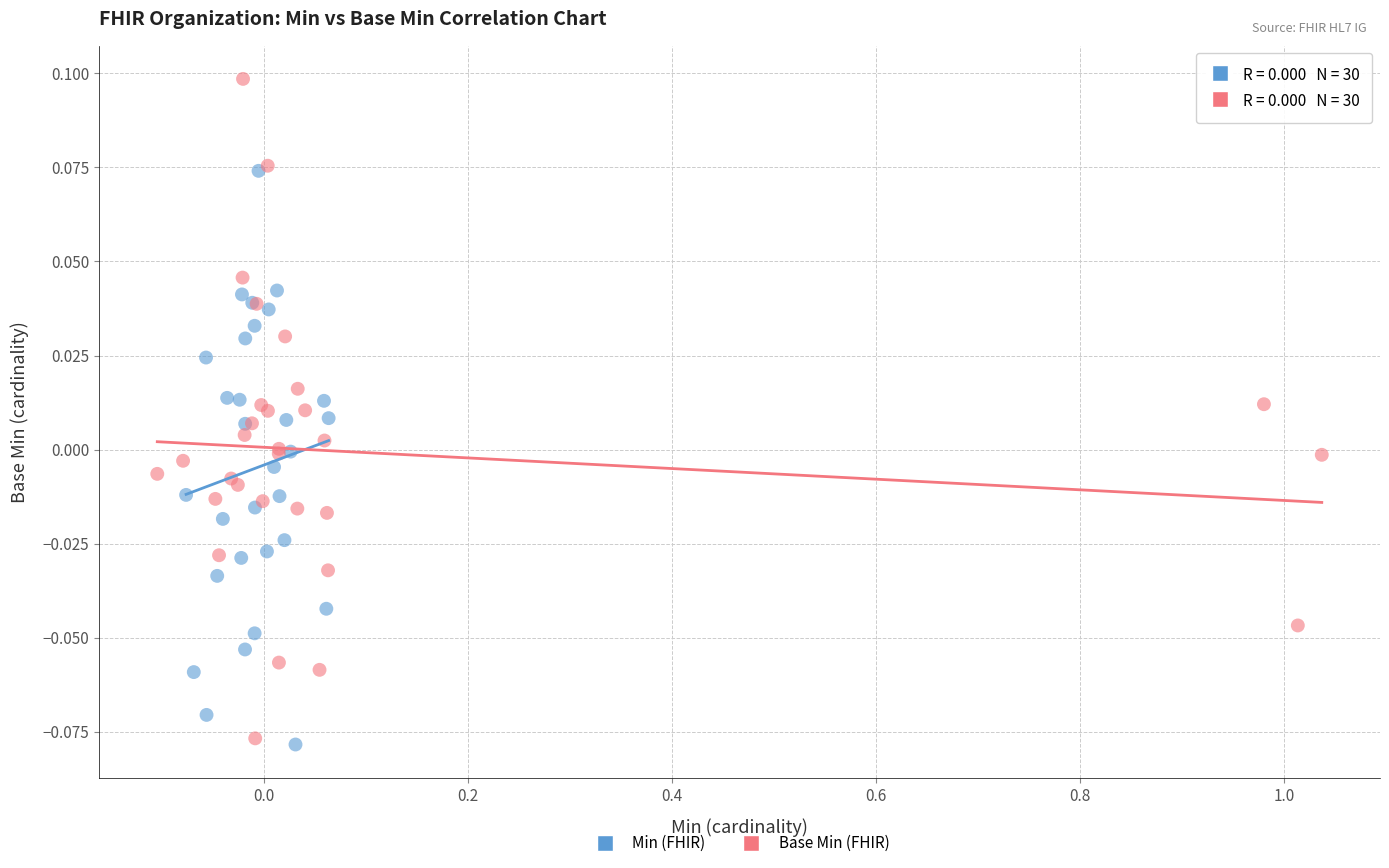

Which series reaches the maximum Y coordinate?

Base Min (FHIR)